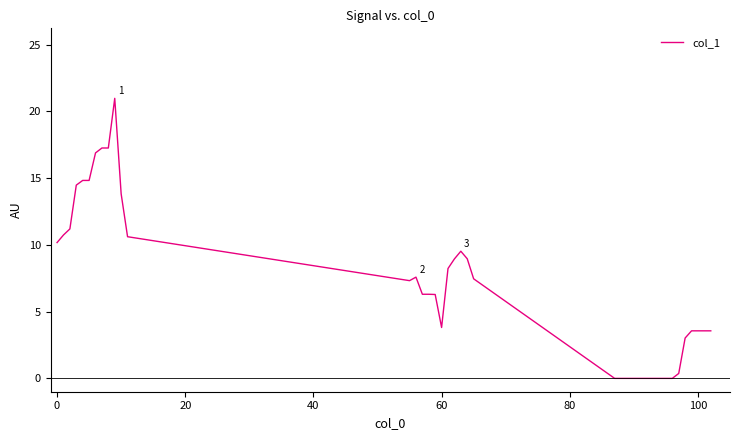

How many lines are shown in the chart?

1